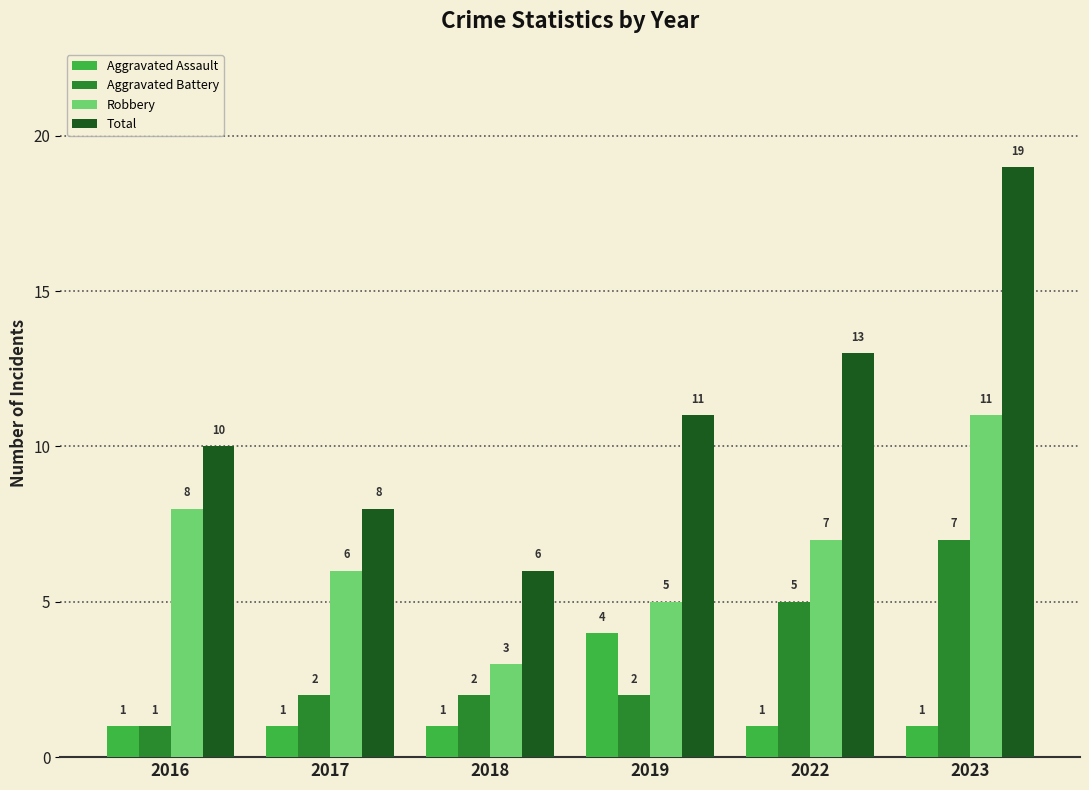

Which series changed the most between 2016 and 2023?

Total